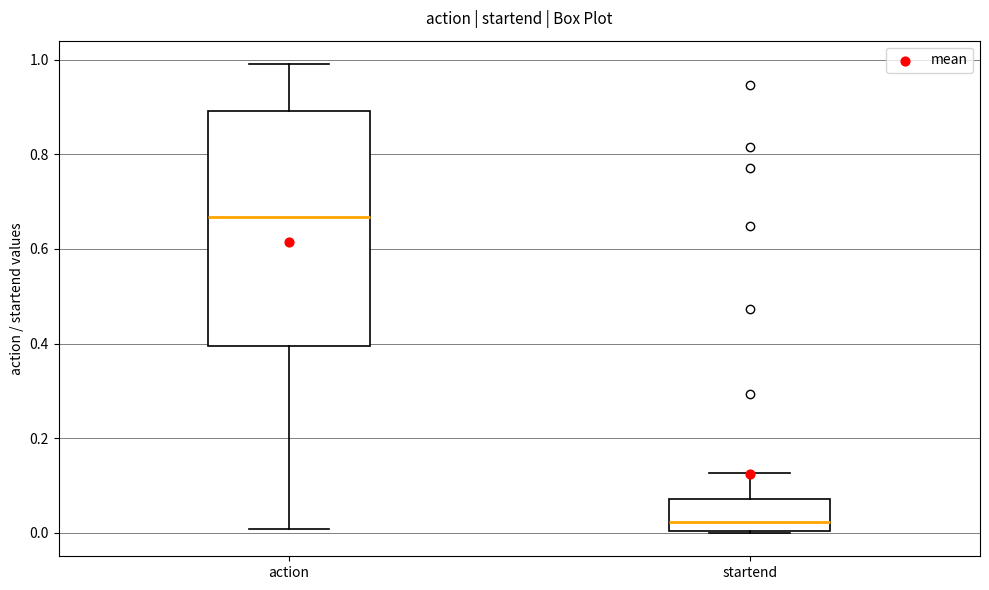

Where does the upper whisker of the box for startend end on the y-axis? The values are not printed on the chart, so give them approximately, as read against the axis.

0.12